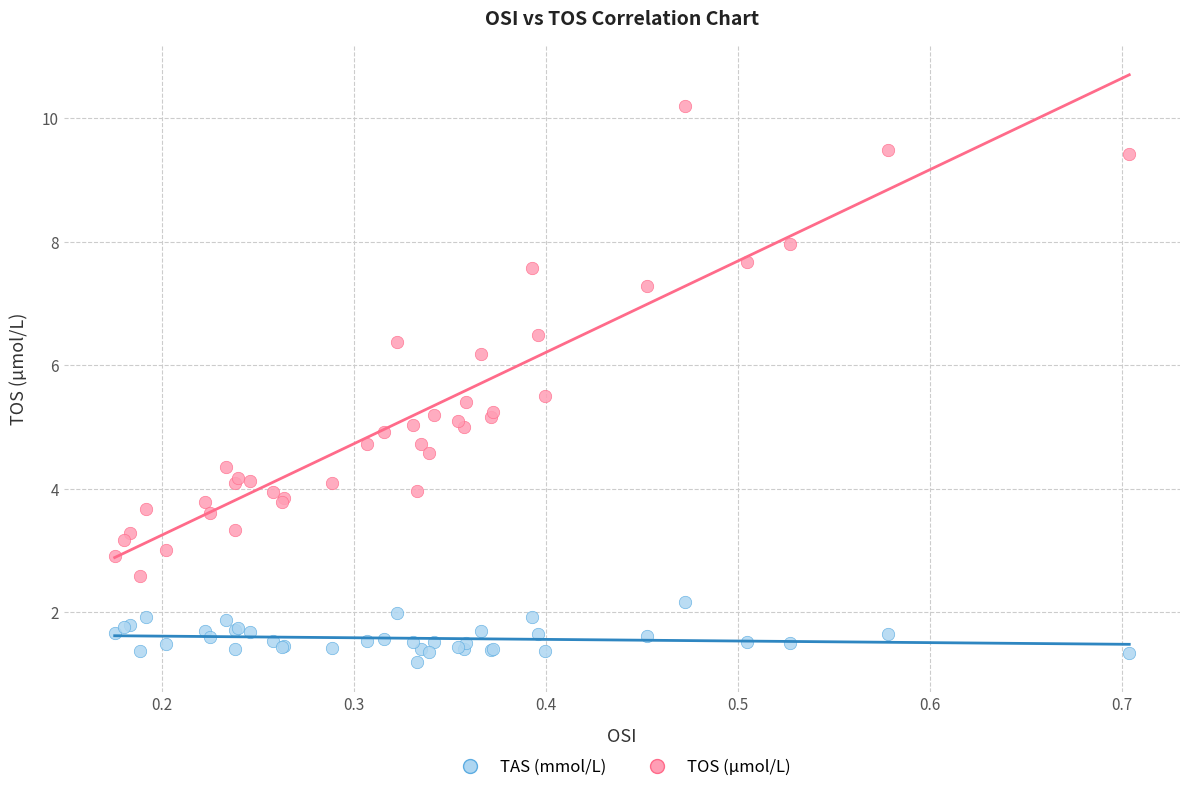

In the TAS (mmol/L) series, what Y value is closest to 1?

1.2